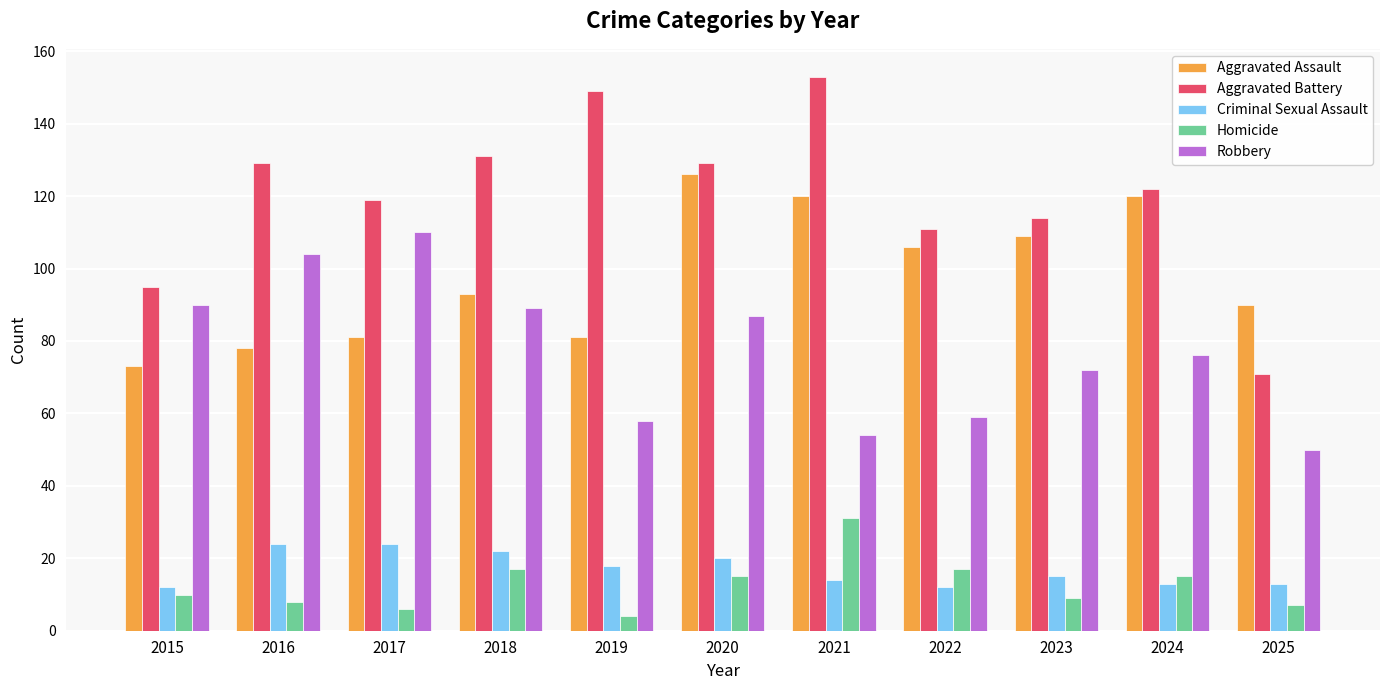

Reading left to right, extract all data points from this chart.

Aggravated Assault: 2015=73	2016=78	2017=81	2018=93	2019=81	2020=126	2021=120	2022=106	2023=109	2024=120	2025=90
Aggravated Battery: 2015=95	2016=129	2017=119	2018=131	2019=149	2020=129	2021=153	2022=111	2023=114	2024=122	2025=71
Criminal Sexual Assault: 2015=12	2016=24	2017=24	2018=22	2019=18	2020=20	2021=14	2022=12	2023=15	2024=13	2025=13
Homicide: 2015=10	2016=8	2017=6	2018=17	2019=4	2020=15	2021=31	2022=17	2023=9	2024=15	2025=7
Robbery: 2015=90	2016=104	2017=110	2018=89	2019=58	2020=87	2021=54	2022=59	2023=72	2024=76	2025=50